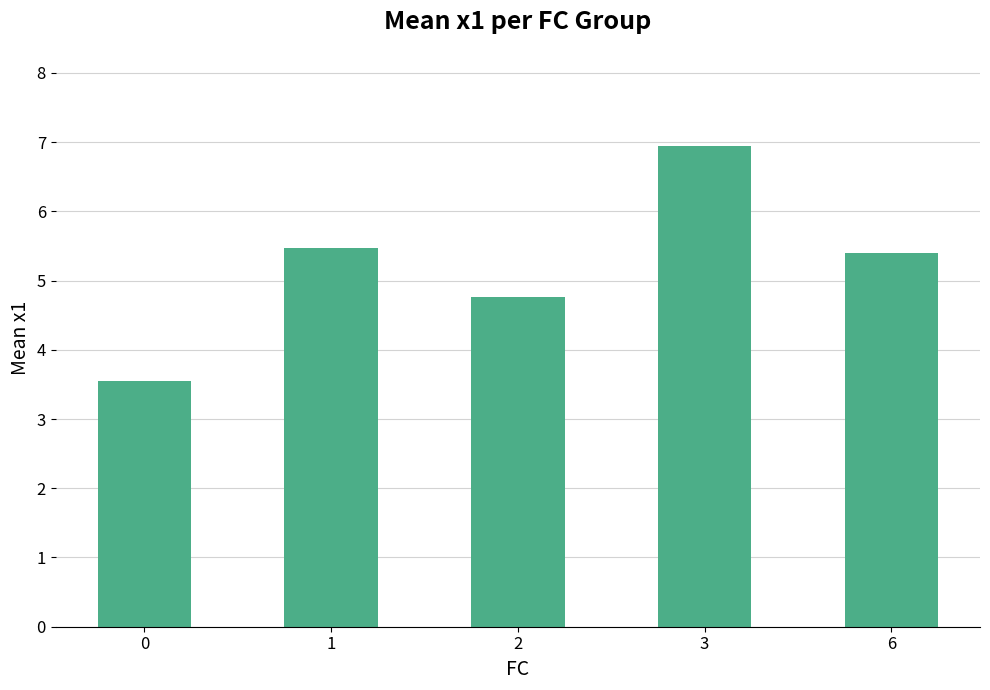

What is the value of the 3rd bar from the left?

4.8